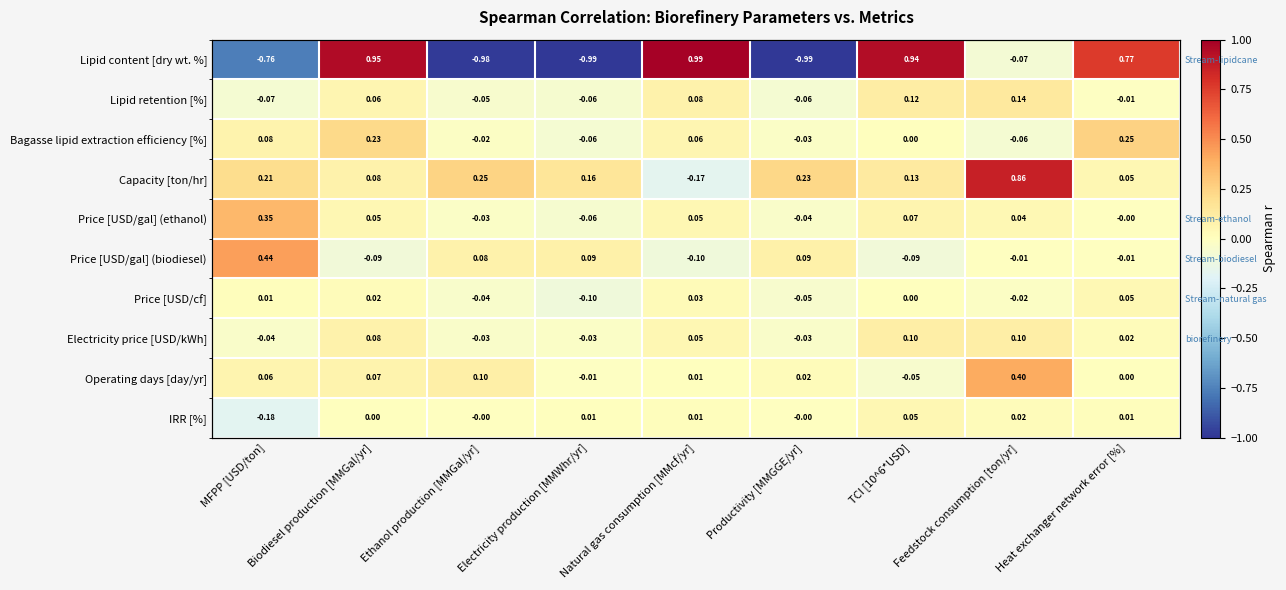

The IRR [%] series shows 0.0 at Feedstock consumption [ton/yr]. True or false?

False